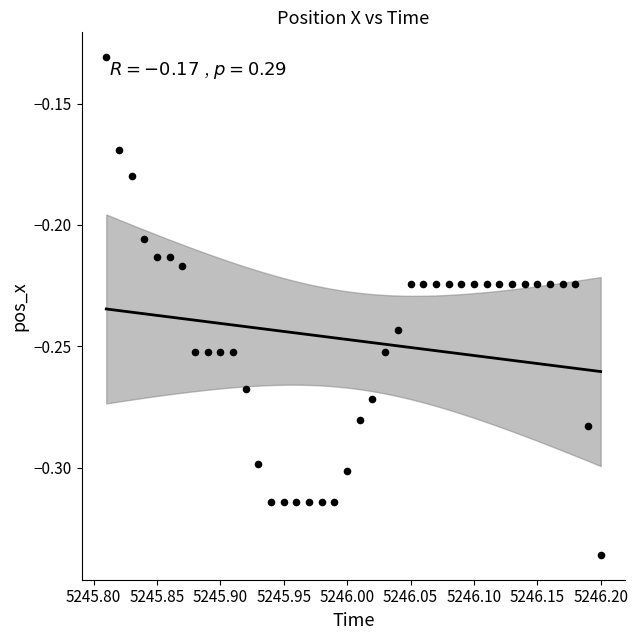

What is the range of X values (max minus min)?

0.4